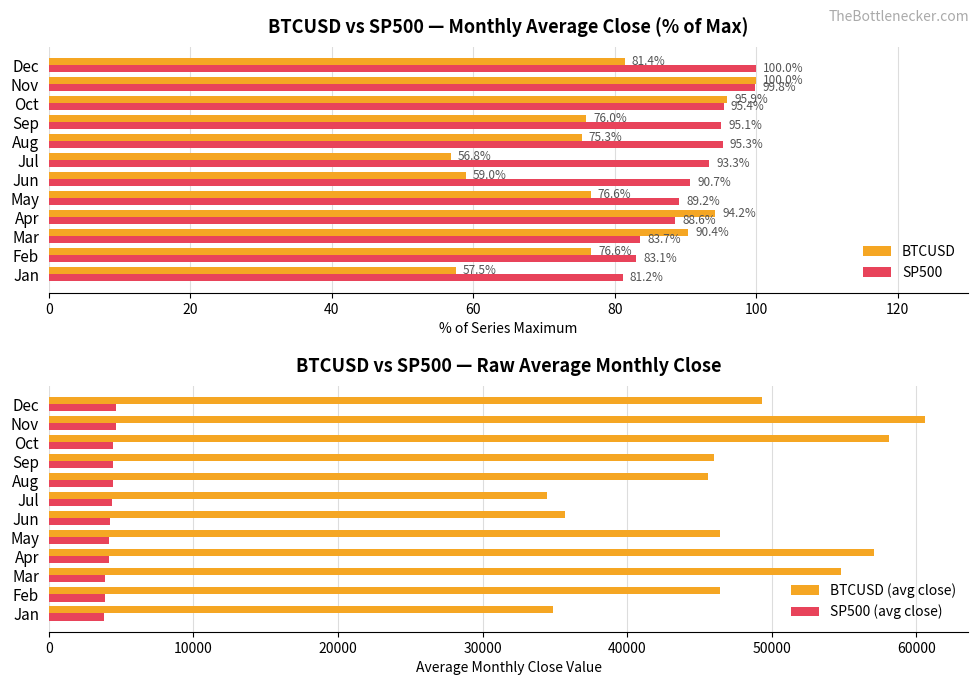

What is the sum of the SP500 values at Feb and Apr?

171.7